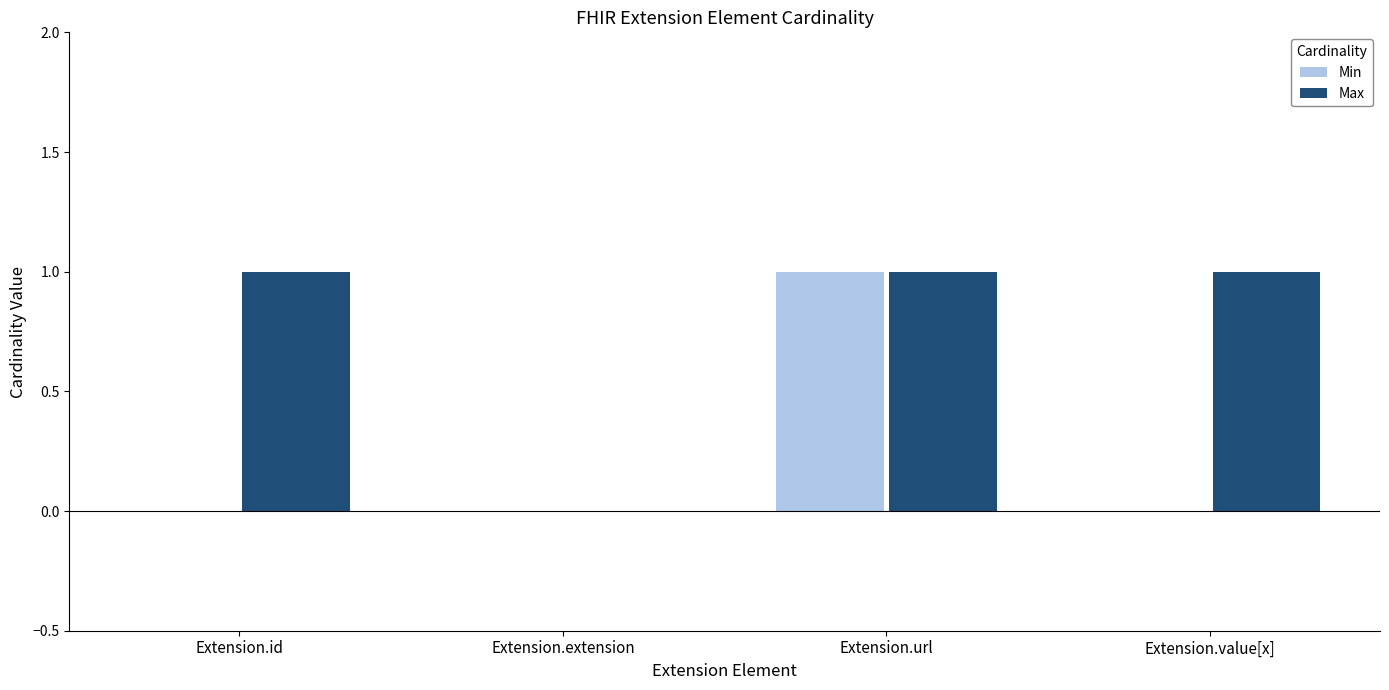

What are all the series names shown in the legend?

Min, Max